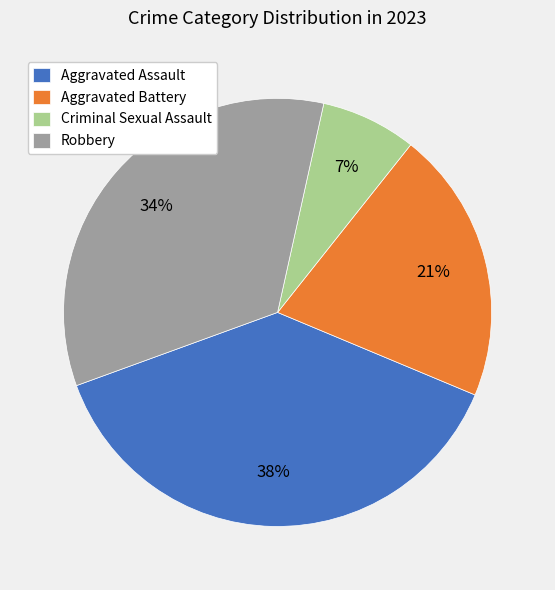

Does Robbery account for over 50% of the chart?

No